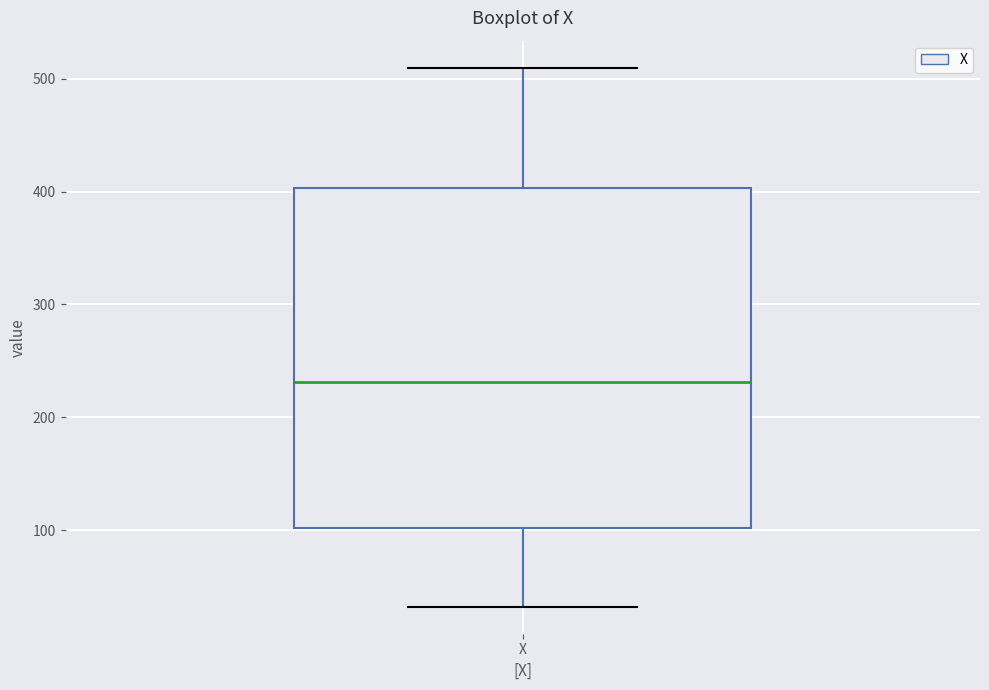

Transcribe this box plot: give where the median line is, the range the box spans, and where the two whiskers end, as read against the y-axis. The values are not printed on the chart, so give them approximately, as read against the axis.

median 230, box 100 to 400, whiskers 30 to 510